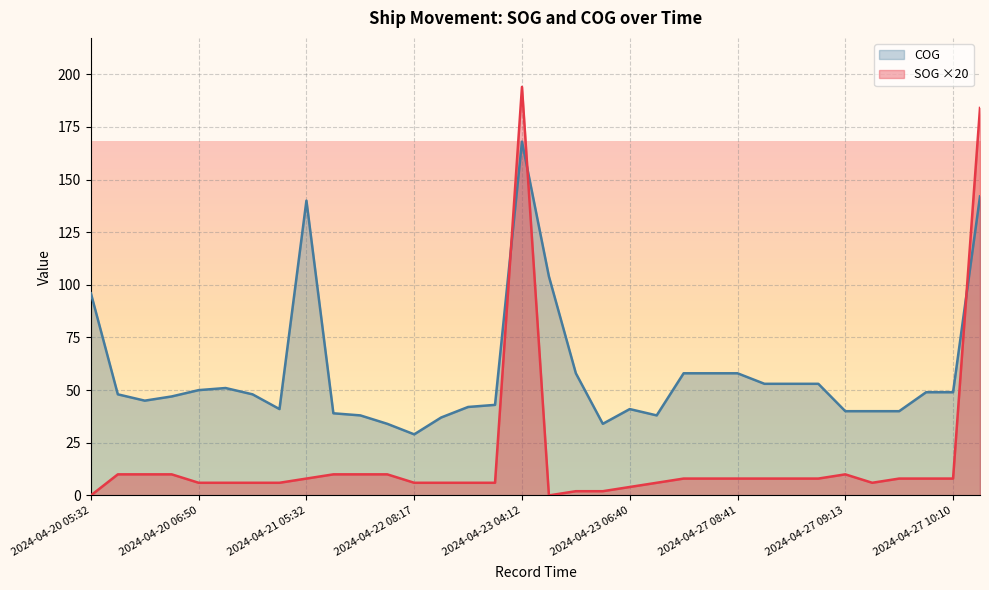

What are all the series names shown in the legend?

COG, SOG ×20